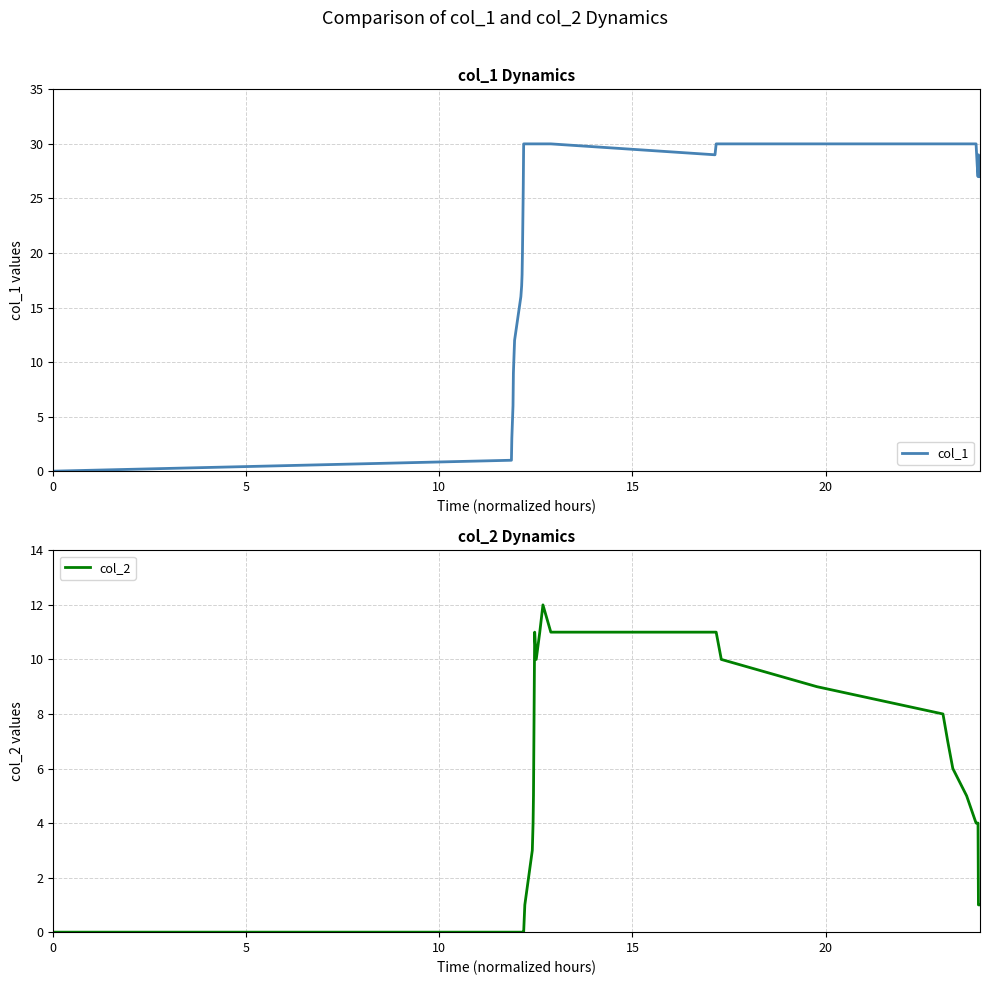

True or false: col_1 has a value of 2 at 20.

False